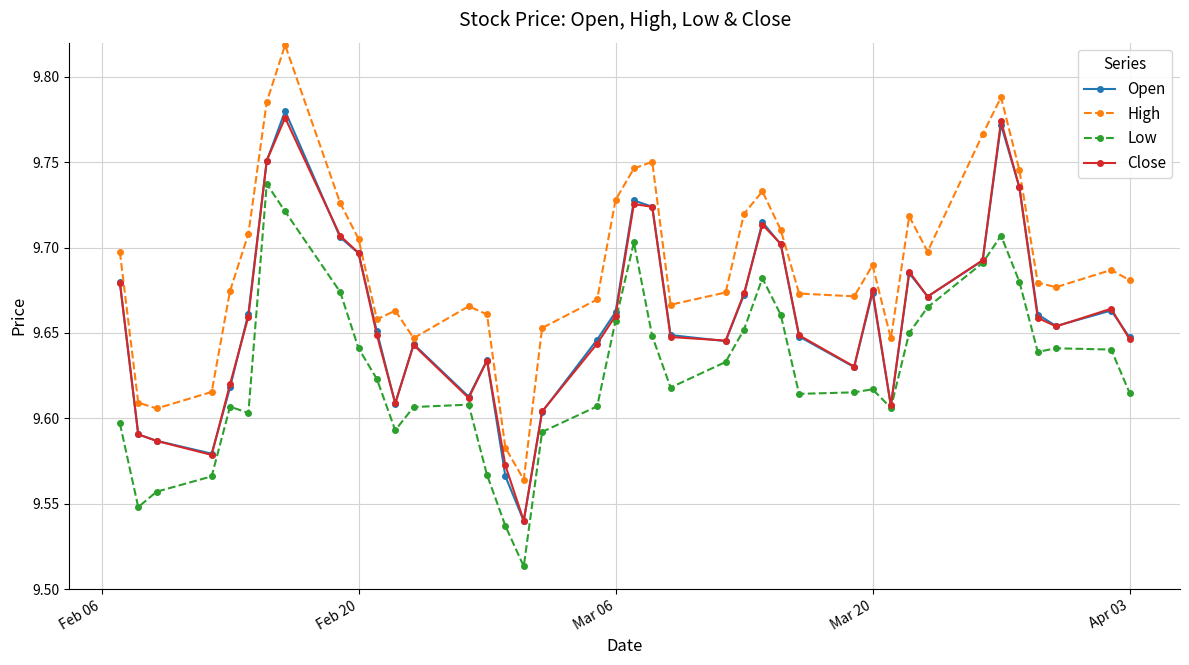

Count the Open values in the range 9 to 10.

40